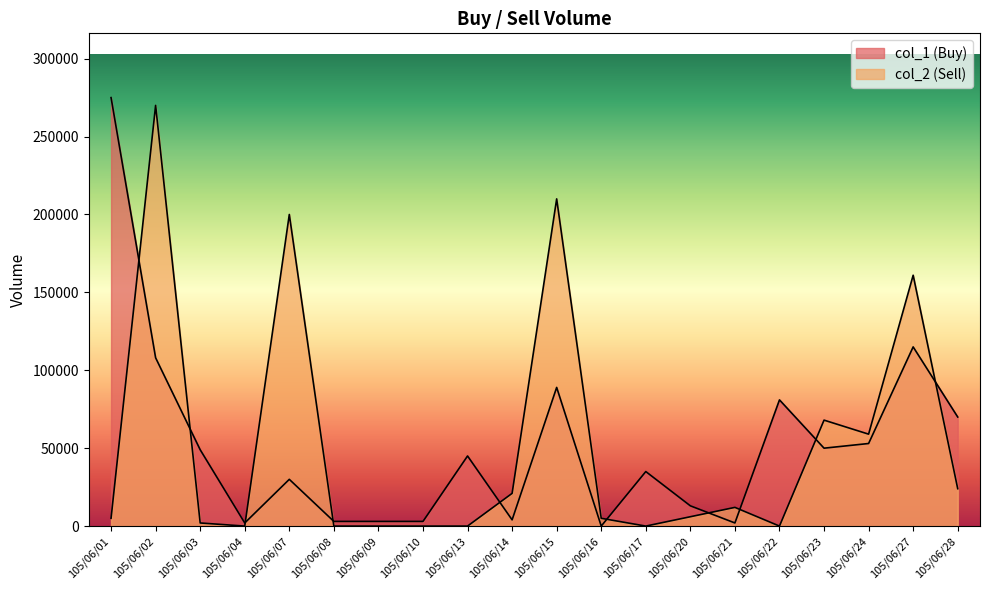

What is the sum of the col_1 values at 105/06/10 and 105/06/15?

92000